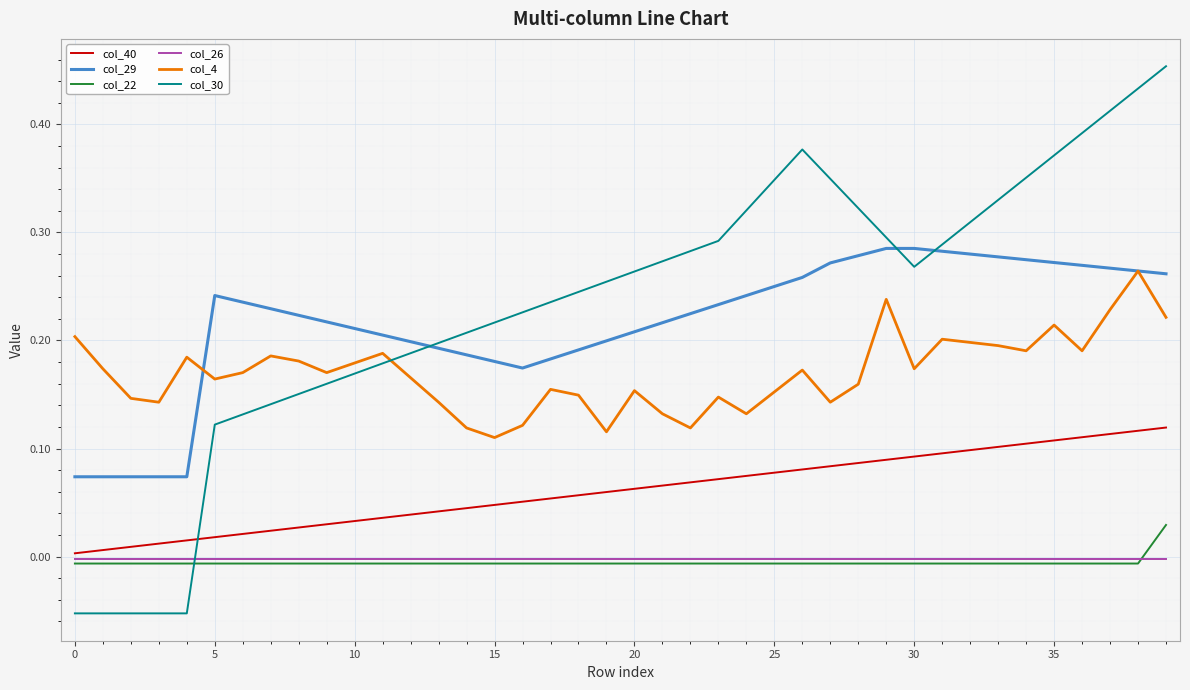

Which series has the largest total across all categories?

col_30